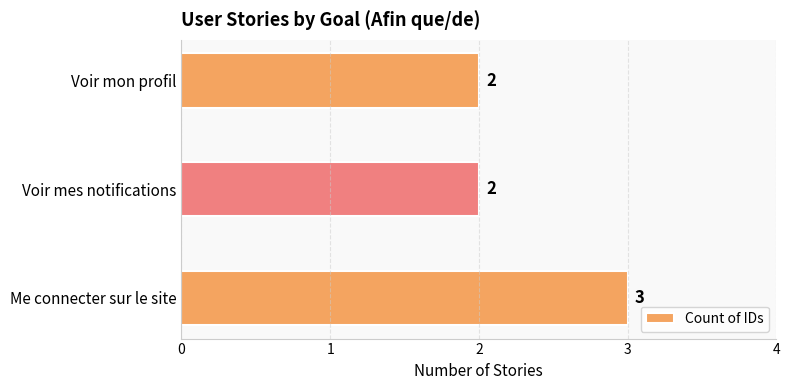

Are the bars grouped side by side (vs. stacked)?

No